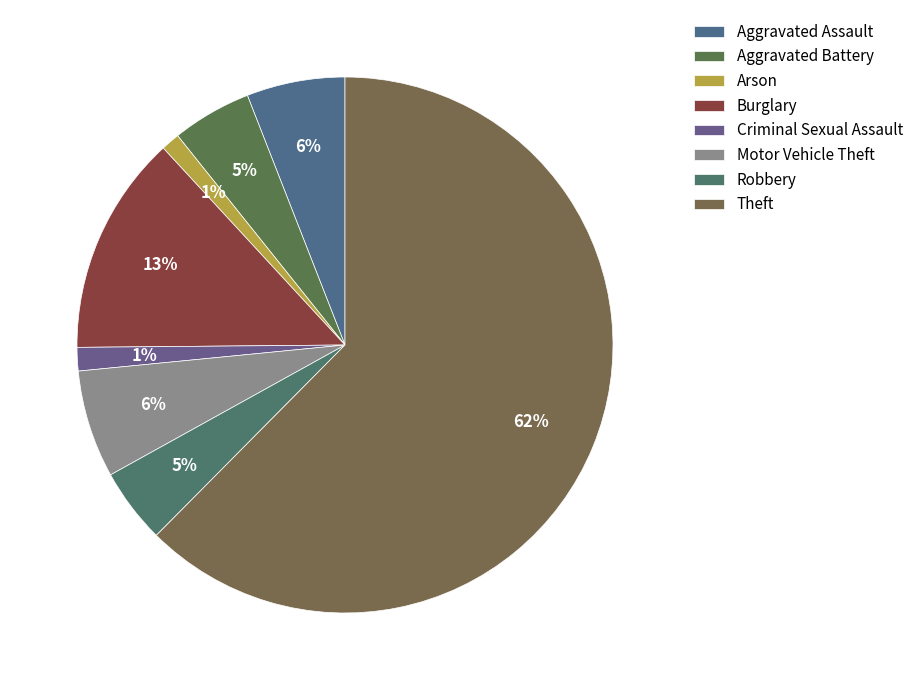

How many segments does this pie chart have?

8